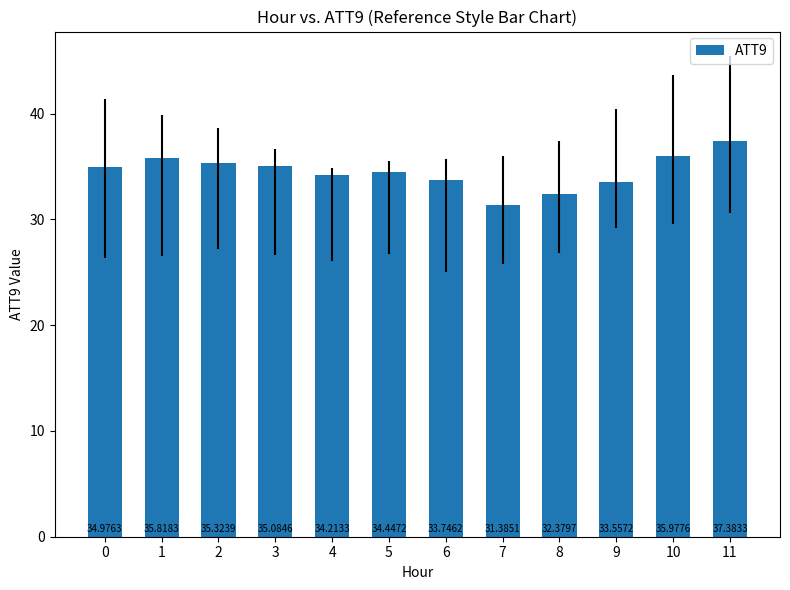

Where is the data nearest to the value 34?

4